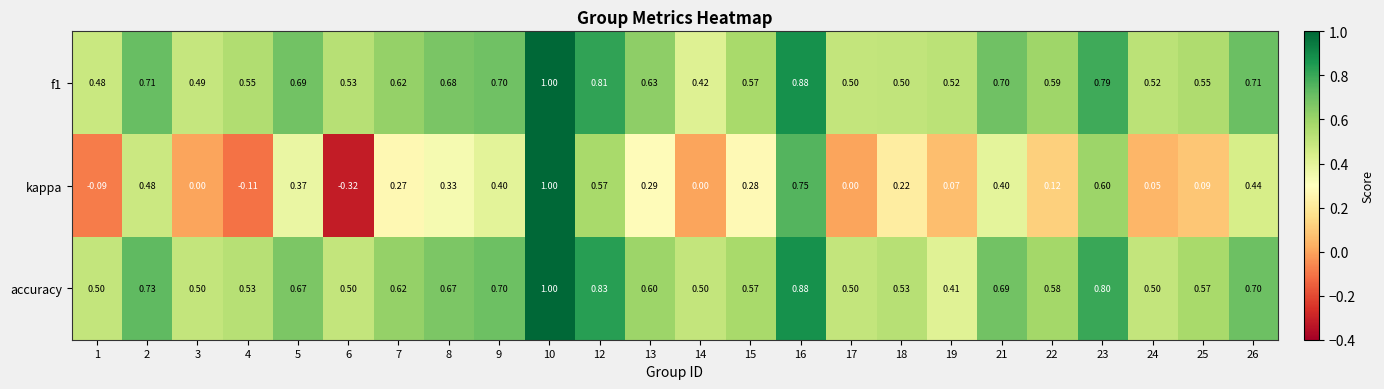

Between 17 and 24, which series saw the biggest shift?

kappa